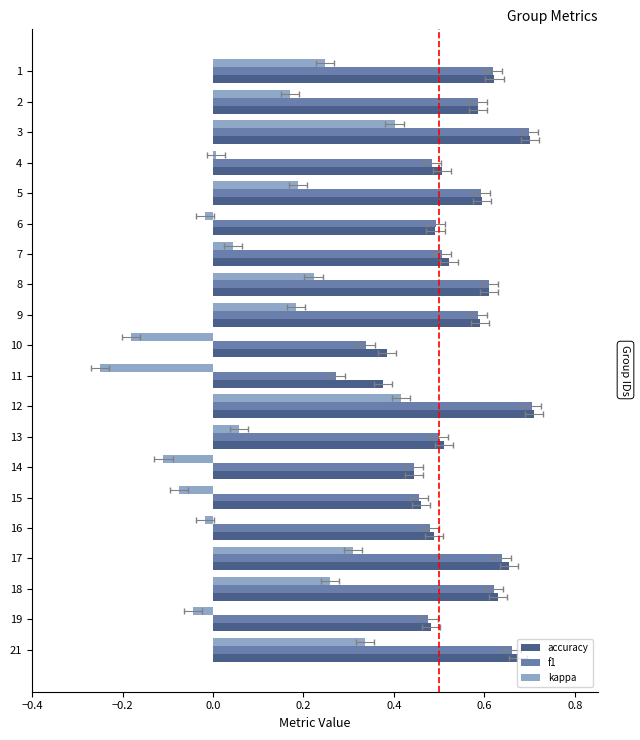

List the series in order of their peak value, lowest first.

kappa, f1, accuracy